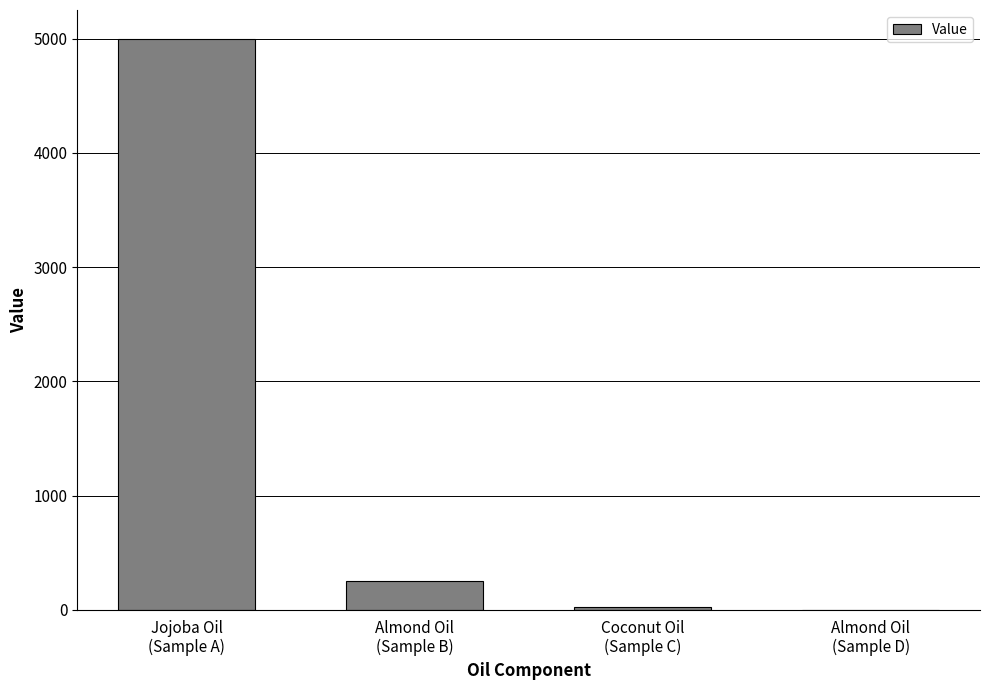

How many data points does each series have?

4